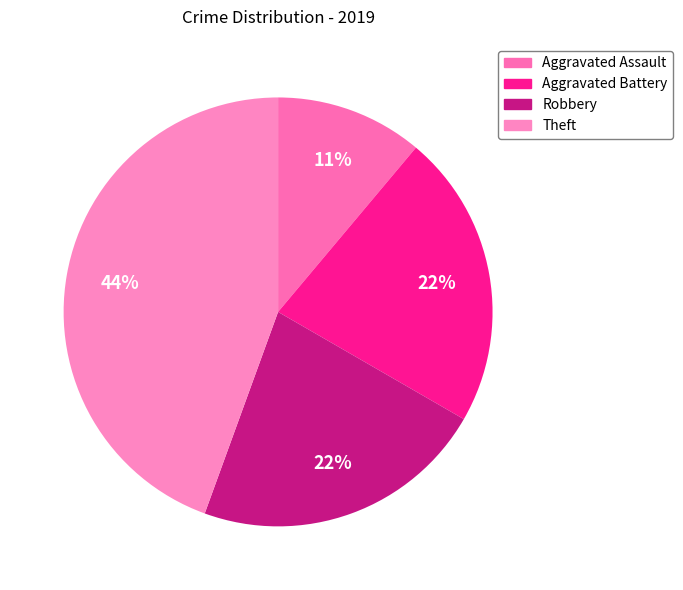

Does Theft account for over 50% of the chart?

No